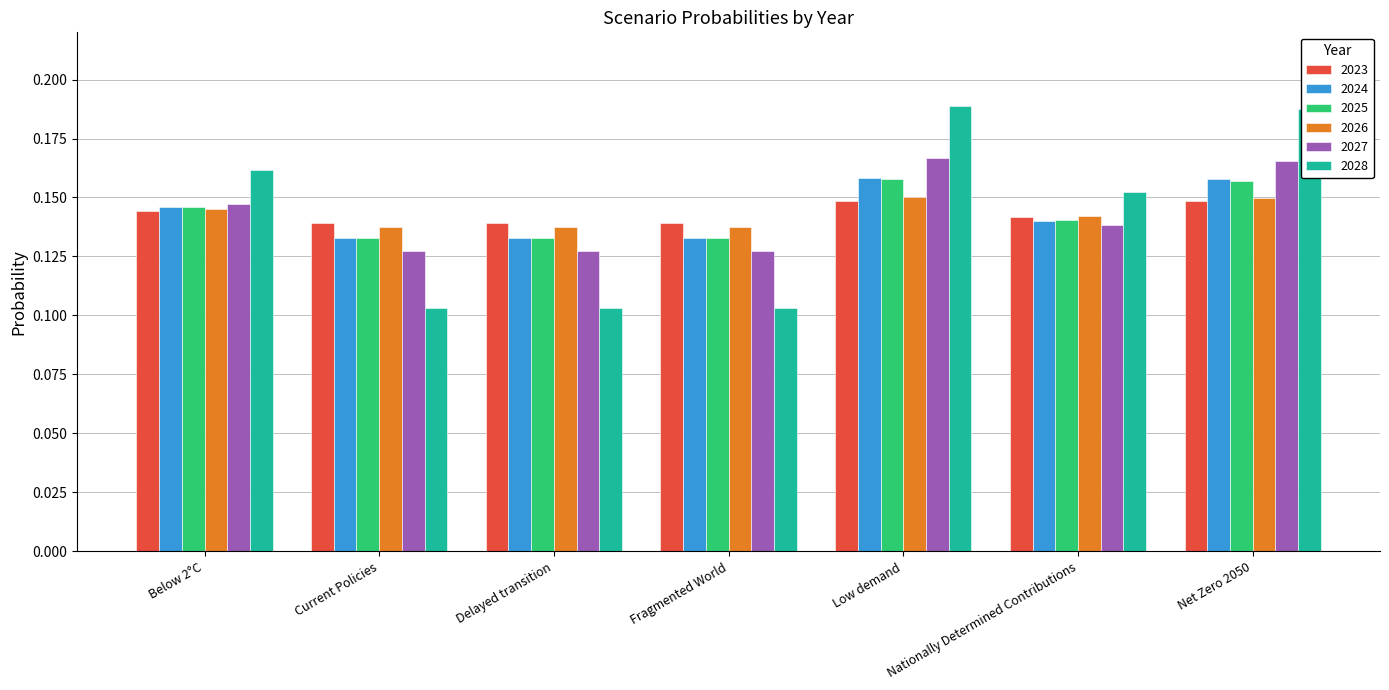

Count the 2028 values in the range 0 to 1.

7